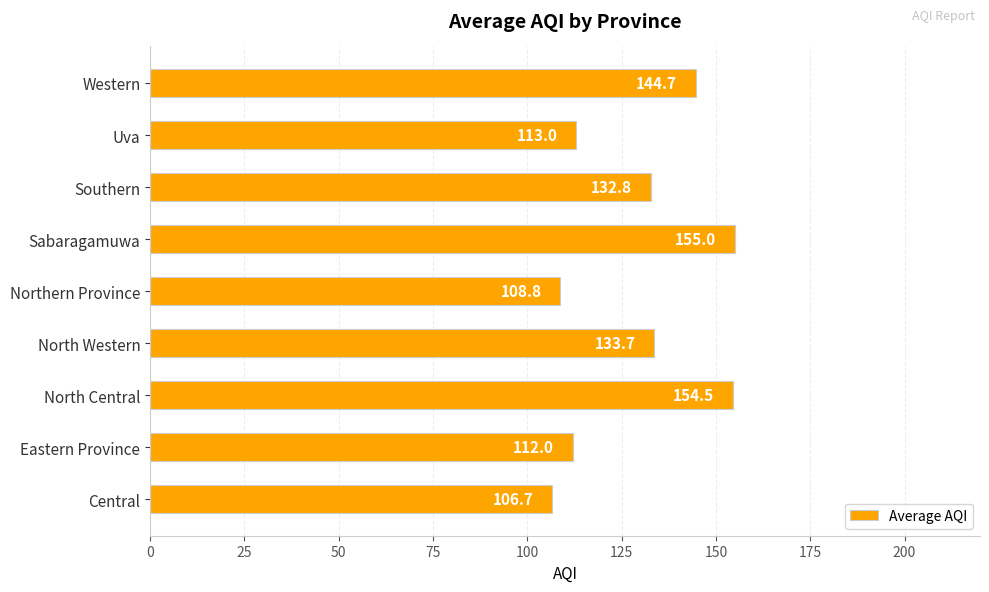

Does the chart contain any negative values?

No